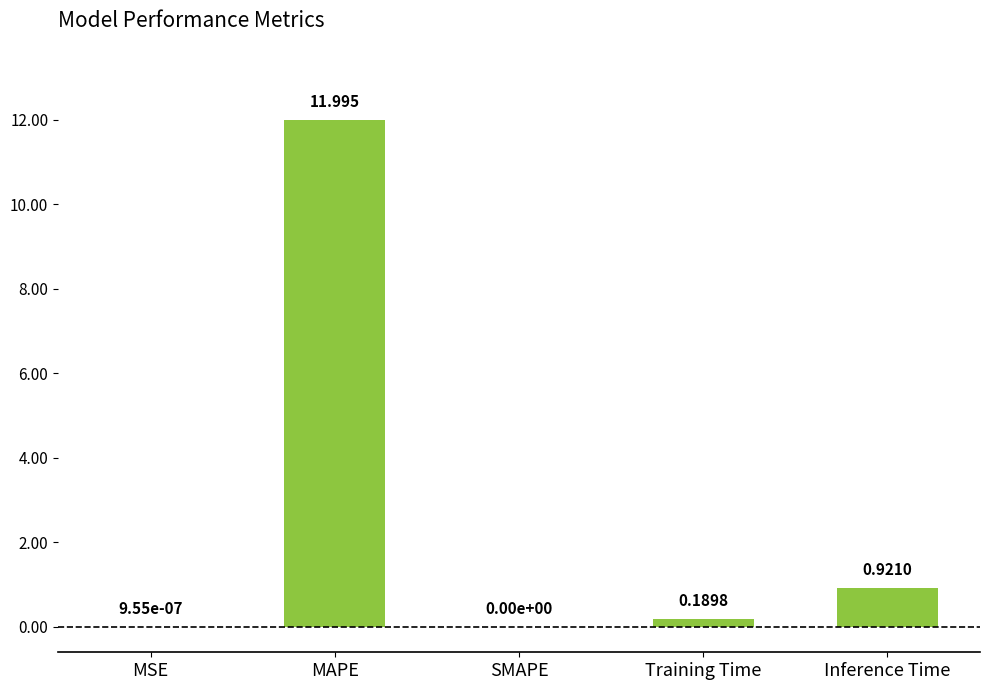

True or false: the data shows 4.1 at SMAPE.

False